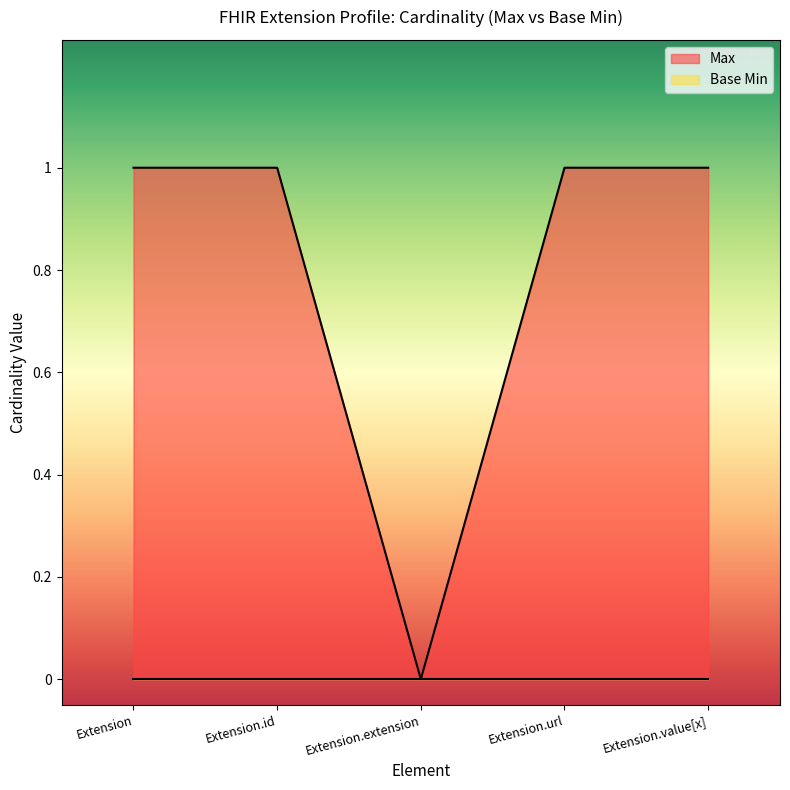

List the series in order of their overall mean, lowest first.

Base Min, Max